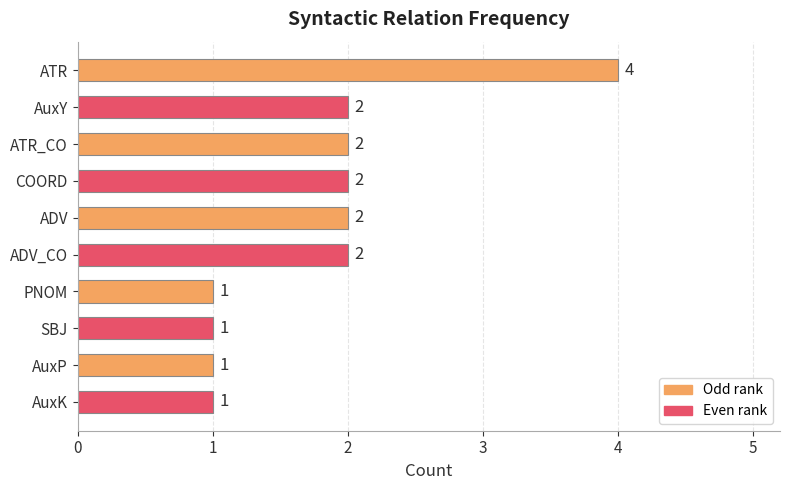

Reading bottom to top, transcribe all the data shown in this chart.

1	1	1	1	2	2	2	2	2	4